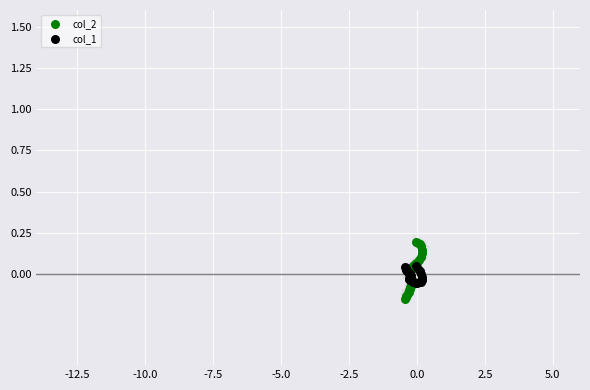

What are all the series names shown in the legend?

col_2, col_1